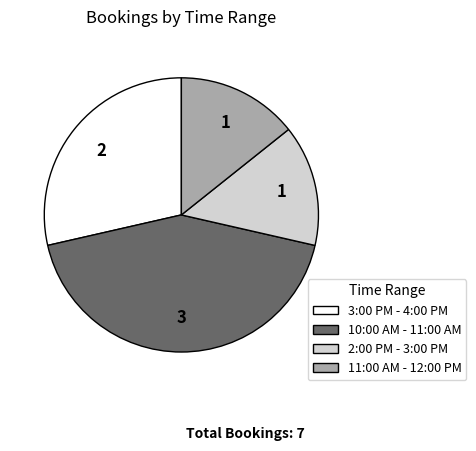

Is 3:00 PM - 4:00 PM the majority of the pie?

No